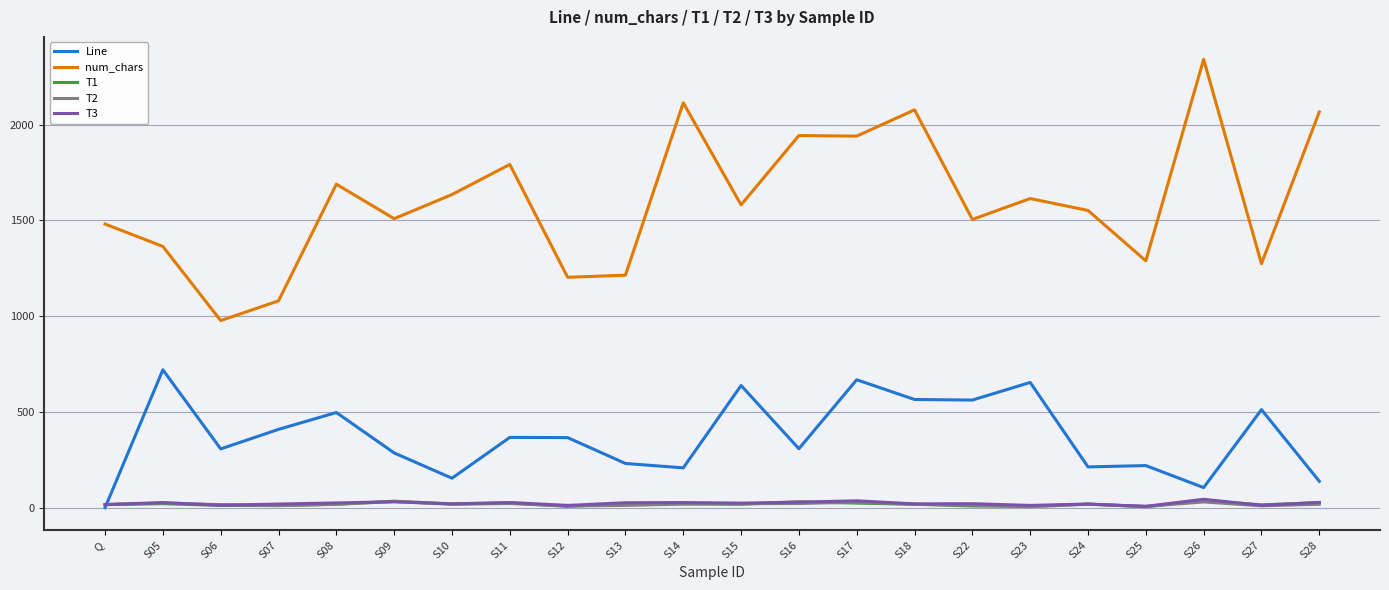

True or false: num_chars and T3 cross at least once.

False